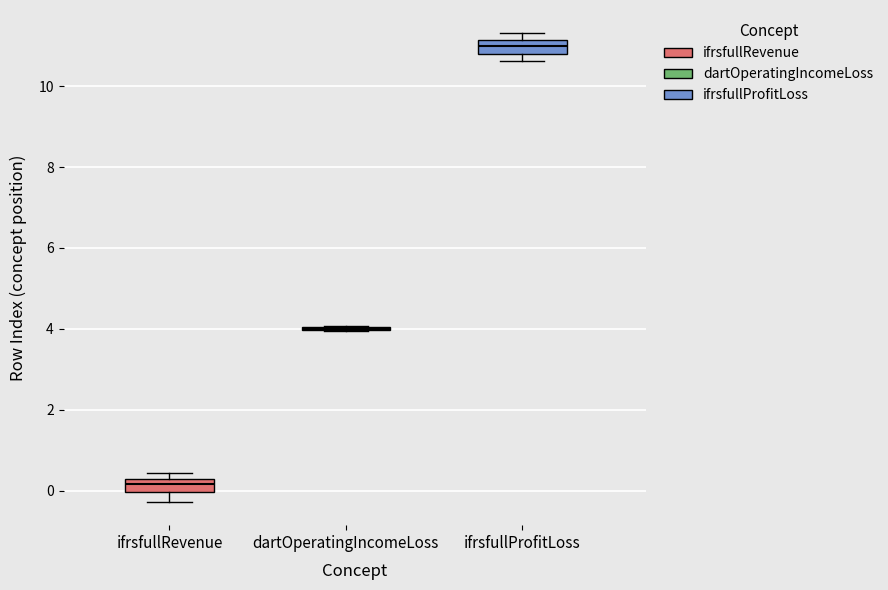

Reading left to right, transcribe this box plot: for each box, give where its median line is, the range the box spans, and where its two whiskers end, as read against the y-axis. The values are not printed on the chart, so give them approximately, as read against the axis.

ifrsfullRevenue: median 0.2 (just below the box's upper edge), box 0.0 to 0.2, whiskers -0.2 to 0.4
dartOperatingIncomeLoss: box collapsed to a line at 4.0, whiskers 4.0 to 4.0
ifrsfullProfitLoss: median 11.0, box 10.8 to 11.2, whiskers 10.6 to 11.2 (just above the box's upper edge)